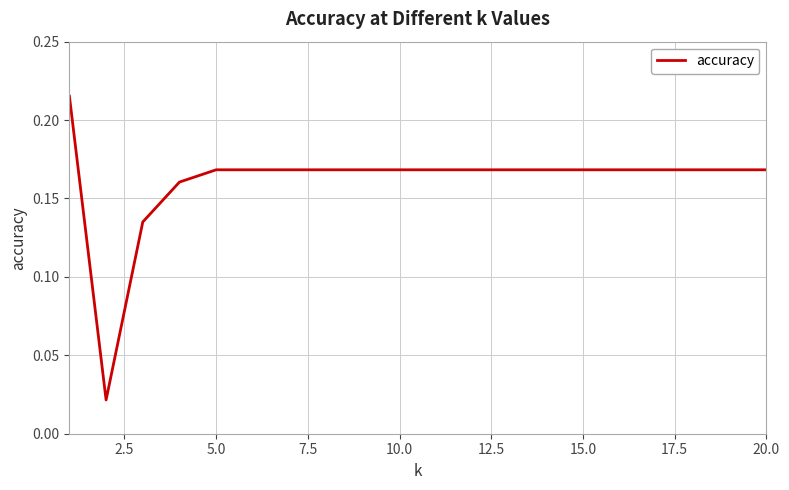

Reading right to left, transcribe all the data shown in this chart.

0.2	0.2	0.2	0.2	0.2	0.2	0.2	0.2	0.2	0.2	0.2	0.2	0.2	0.2	0.2	0.2	0.2	0.1	0.0	0.2